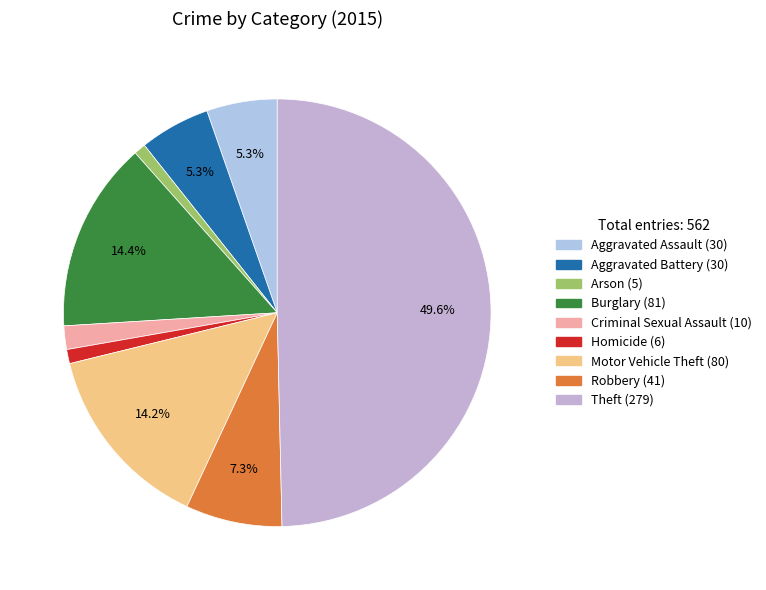

Is the sum of Motor Vehicle Theft and Theft greater than half?

Yes